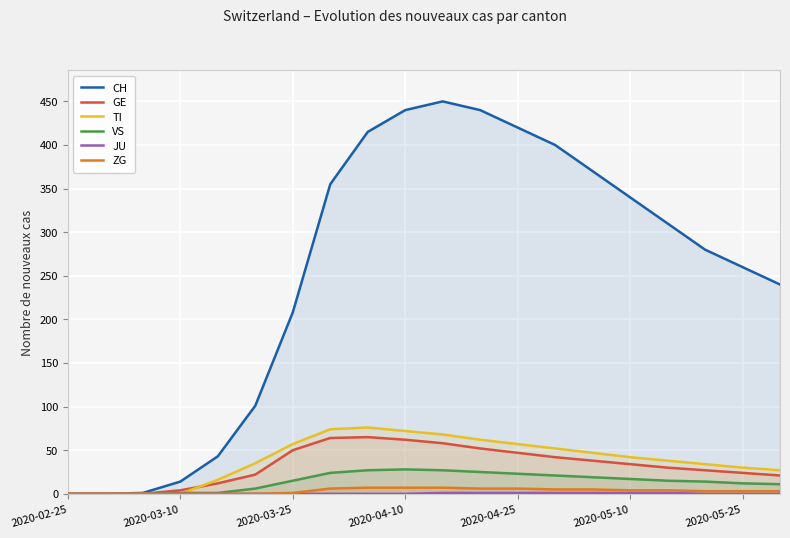

At which category does the chart reach its minimum across all series?

2020-02-25